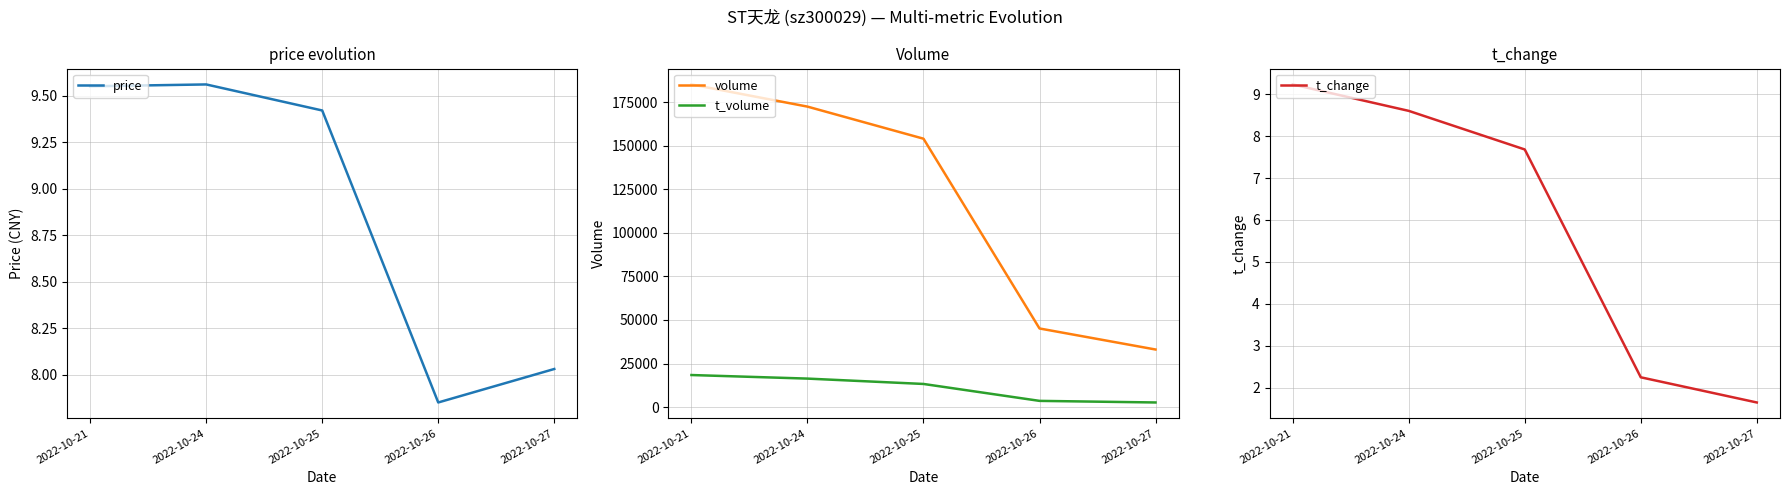

What are all the series names shown in the legend?

price, volume, t_volume, t_change